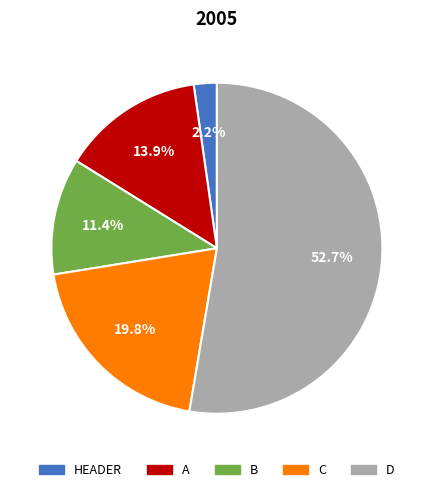

Does any single category account for the majority?

Yes